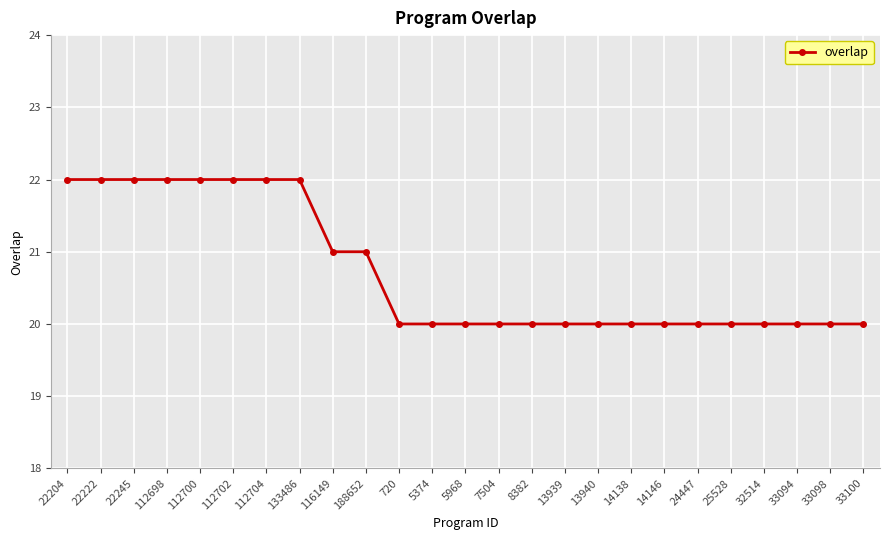

What is the sum of all values?

518